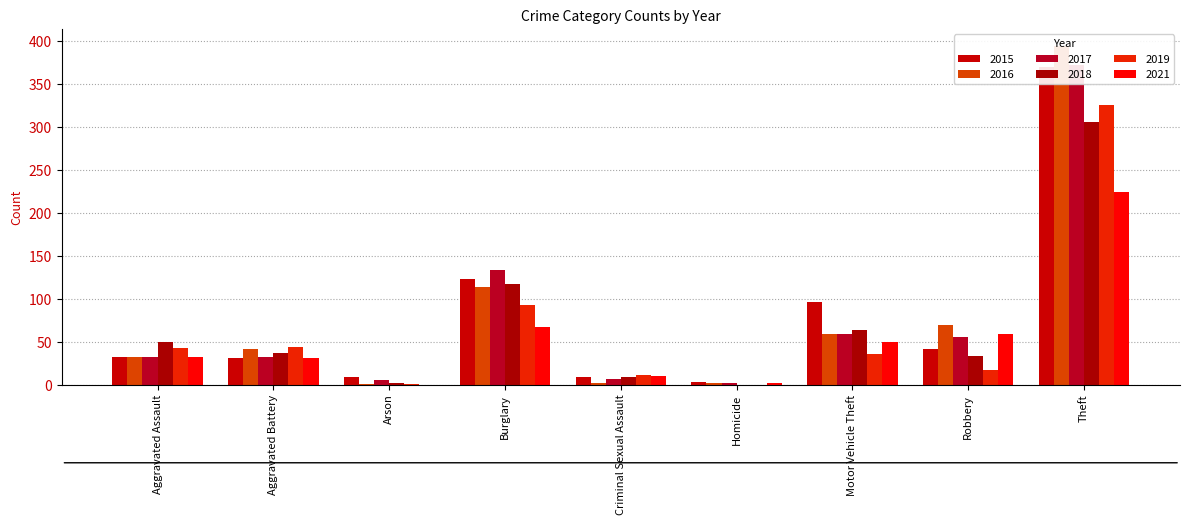

What is the lowest value of the 2017 series?

2